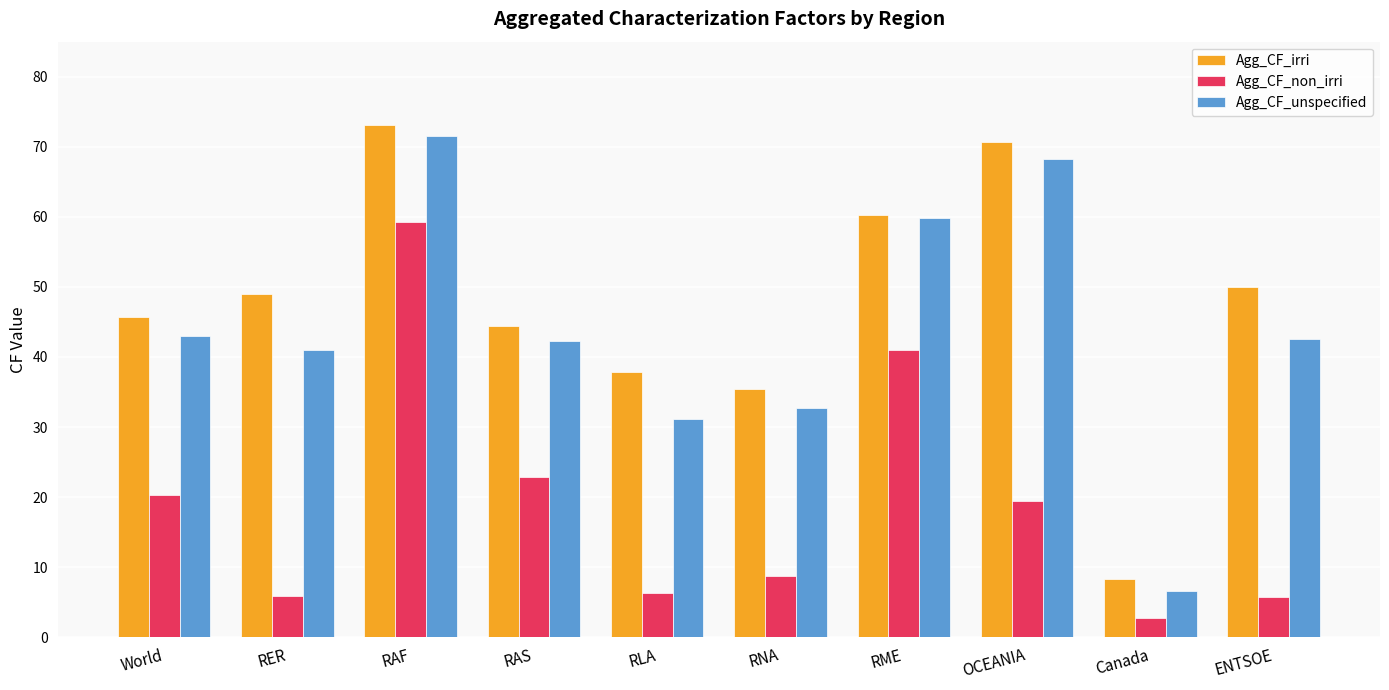

At OCEANIA, list the series in order from smallest to largest.

Agg_CF_non_irri, Agg_CF_unspecified, Agg_CF_irri